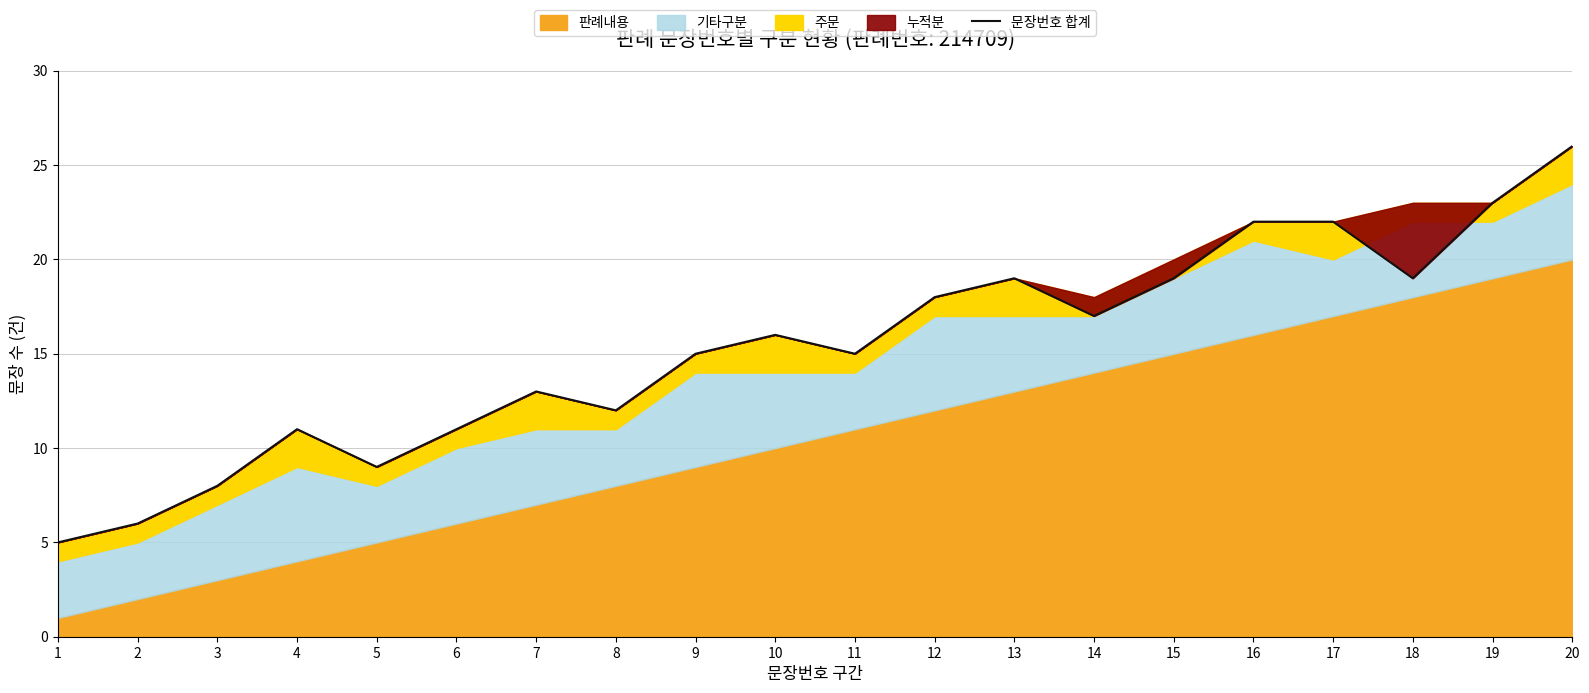

Reading left to right, list all the values displayed in this chart.

5	6	8	11	9	11	13	12	15	16	15	18	19	17	19	22	22	19	23	26